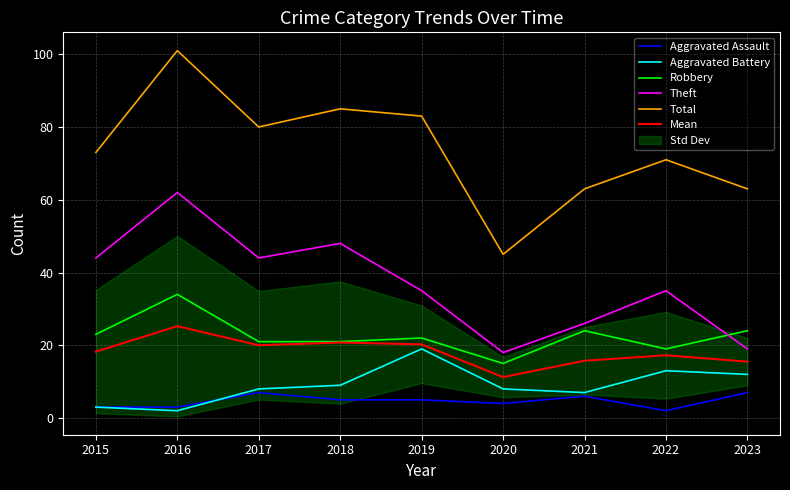

Reading right to left, what are all the values shown in this chart?

Aggravated Assault: 2023=7.0	2022=2.0	2021=6.0	2020=4.0	2019=5.0	2018=5.0	2017=7.0	2016=3.0	2015=3.0
Aggravated Battery: 2023=12.0	2022=13.0	2021=7.0	2020=8.0	2019=19.0	2018=9.0	2017=8.0	2016=2.0	2015=3.0
Robbery: 2023=24.0	2022=19.0	2021=24.0	2020=15.0	2019=22.0	2018=21.0	2017=21.0	2016=34.0	2015=23.0
Theft: 2023=19.0	2022=35.0	2021=26.0	2020=18.0	2019=35.0	2018=48.0	2017=44.0	2016=62.0	2015=44.0
Total: 2023=63.0	2022=71.0	2021=63.0	2020=45.0	2019=83.0	2018=85.0	2017=80.0	2016=101.0	2015=73.0
Mean: 2023=15.5	2022=17.2	2021=15.8	2020=11.2	2019=20.2	2018=20.8	2017=20.0	2016=25.2	2015=18.2